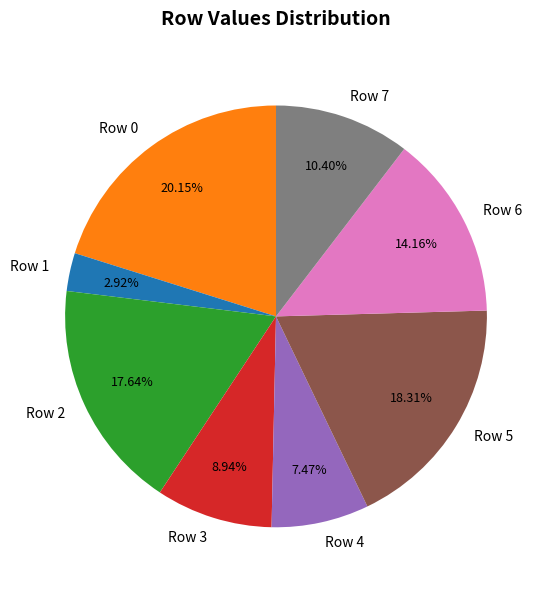

What is the smallest slice in the pie chart?

Row 1